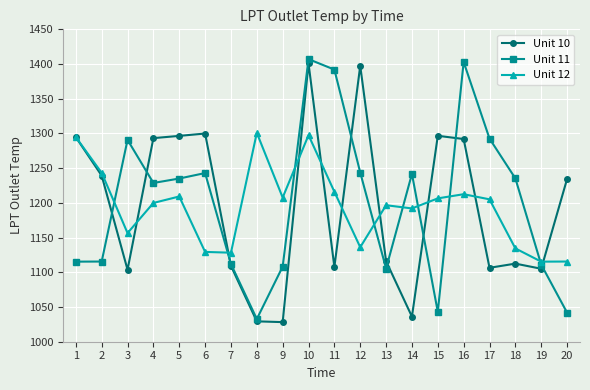

At which label does Unit 11 reach its minimum?

8